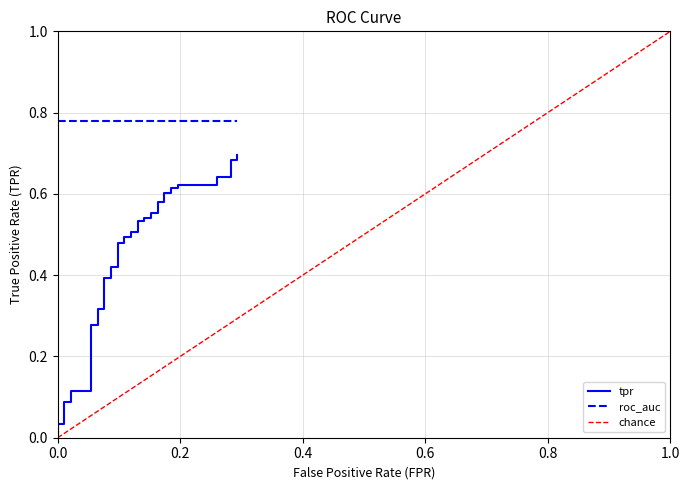

What is the greatest value displayed?

0.7